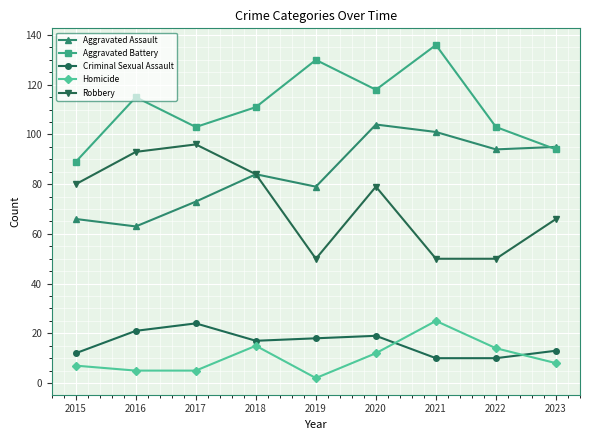

What is the sum of all Aggravated Assault values?

759